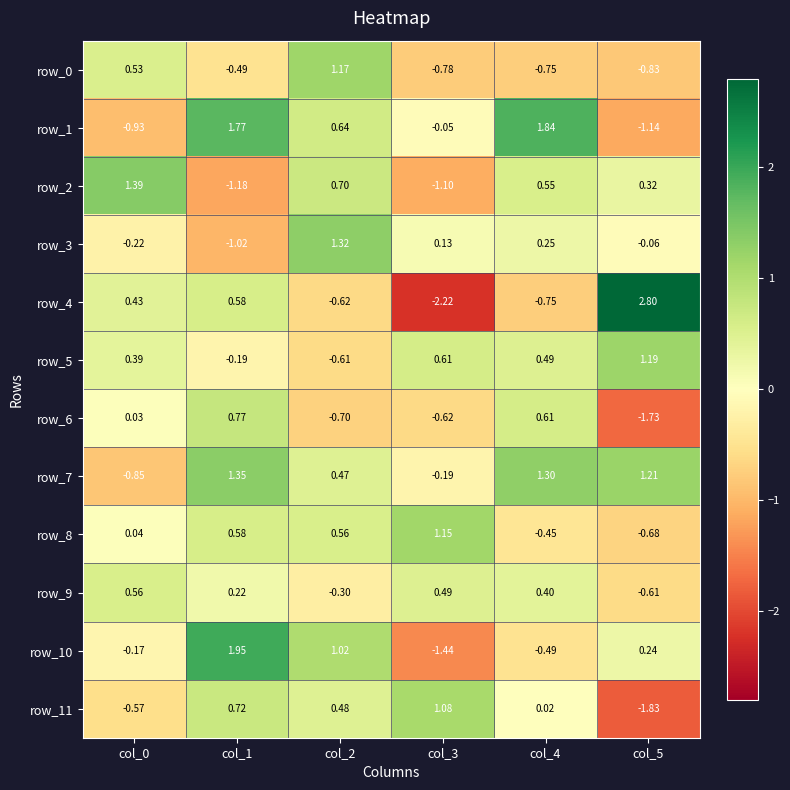

What is the maximum value shown in the chart?

2.8